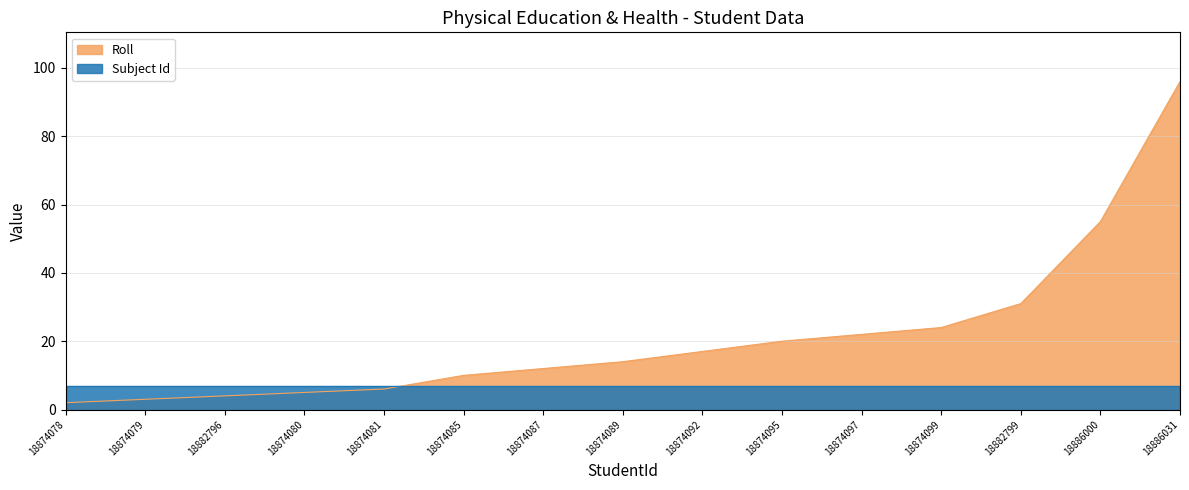

What is the difference between the maximum and minimum values?

94